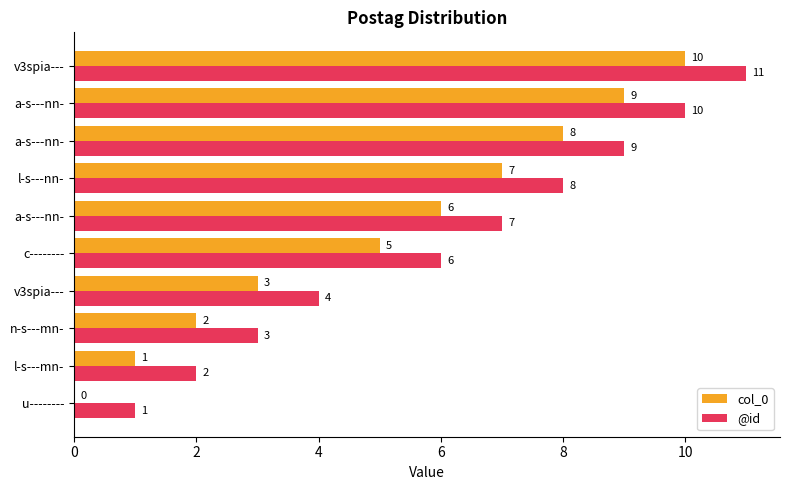

Which series has the largest total across all categories?

@id